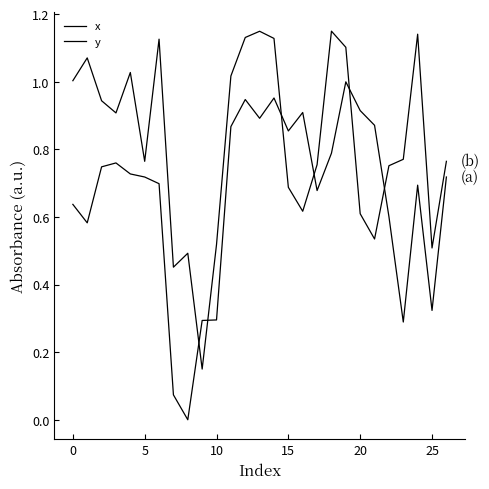

Does the chart display data point markers on the line(s)?

No